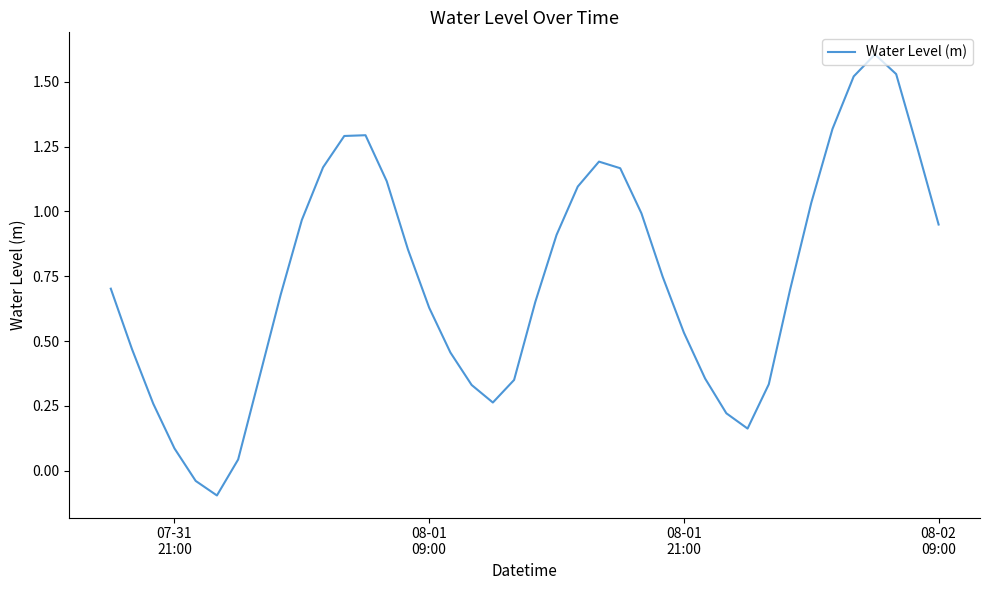

What is the maximum value shown in the chart?

1.6